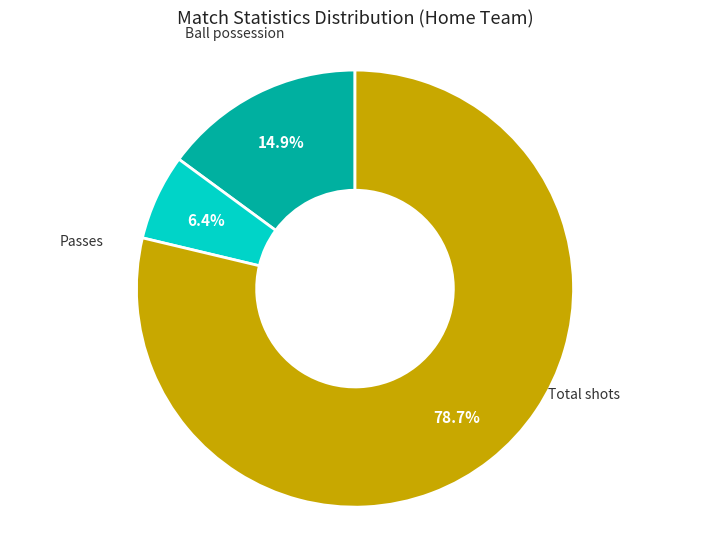

Is there any slice that represents more than half of the pie?

Yes